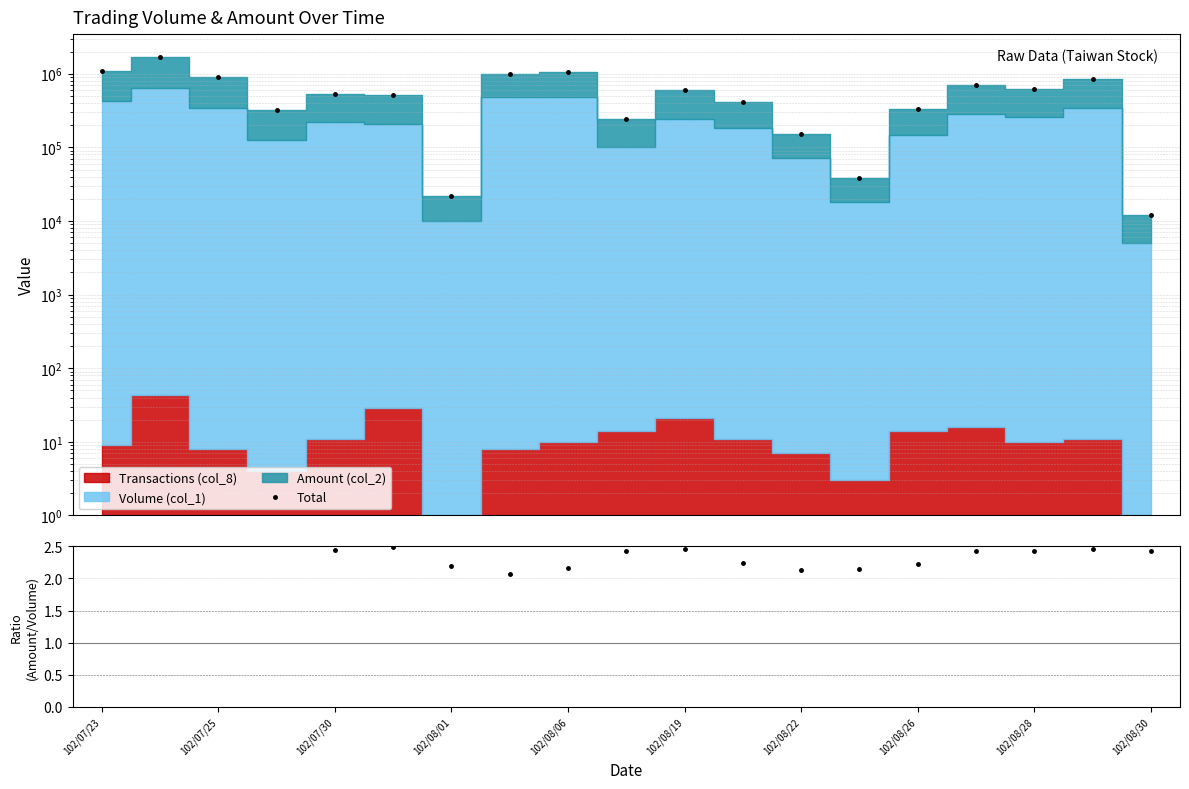

True or false: Amount / Volume ratio and Total intersect in this chart.

False